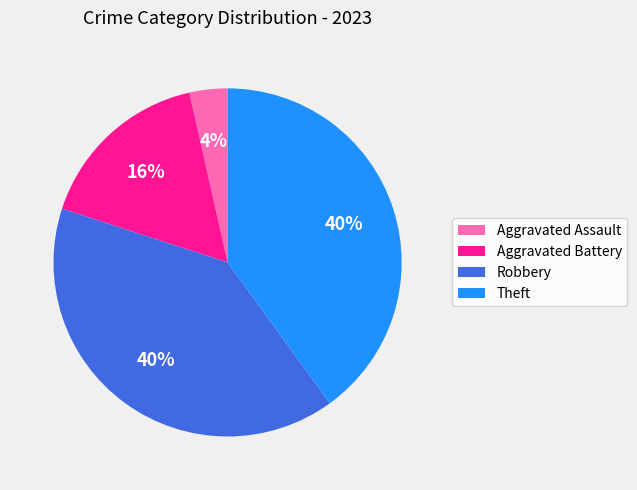

To the nearest percent, what percentage of the pie is Aggravated Assault?

4%